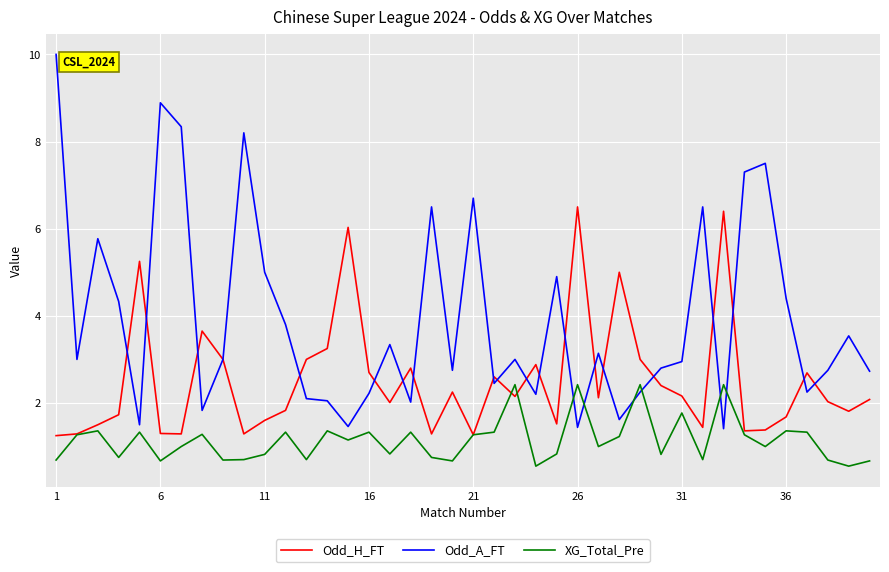

True or false: XG_Total_Pre and Odd_A_FT cross at least once.

True